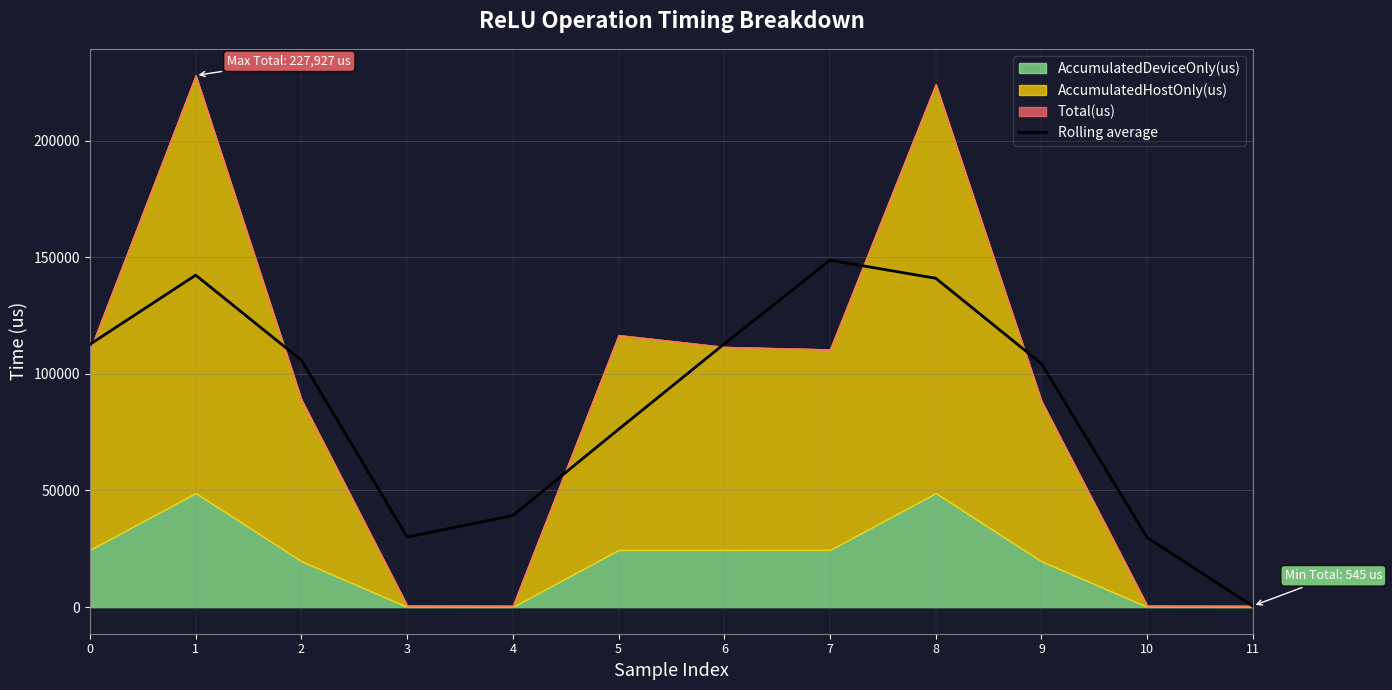

Reading right to left, list all the values displayed in this chart.

11=381.3	10=29813.3	9=104358.0	8=140977.7	7=148722.7	6=112862.0	5=76228.7	4=39263.3	3=30034.3	2=105824.0	1=142307.0	0=112670.3